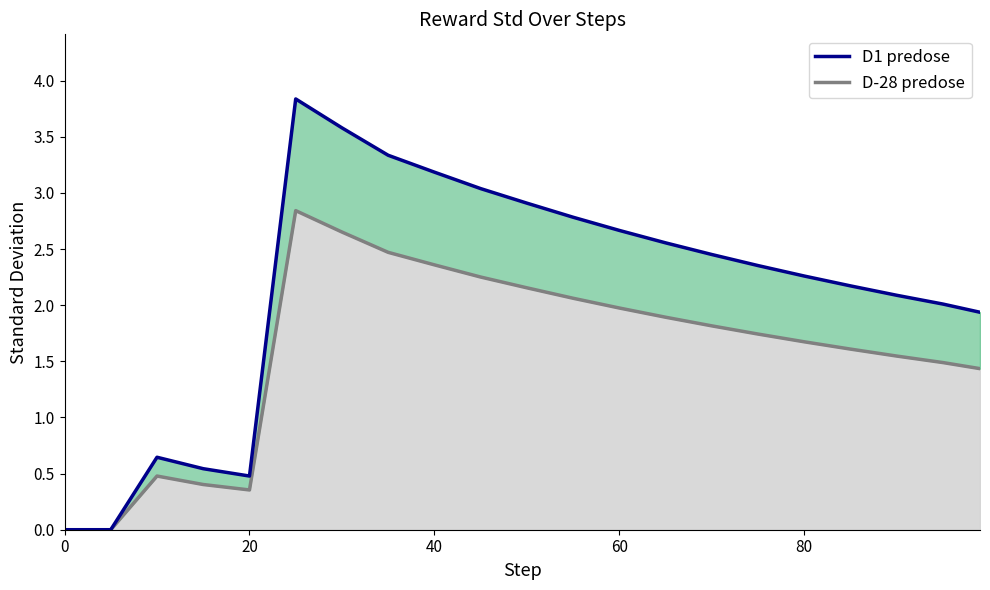

Reading left to right, extract all data points from this chart.

0.0	0.0	0.6	0.5	0.5	3.8	3.6	3.3	3.2	3.0	2.9	2.8	2.7	2.6	2.5	2.4	2.3	2.2	2.1	2.0	1.9